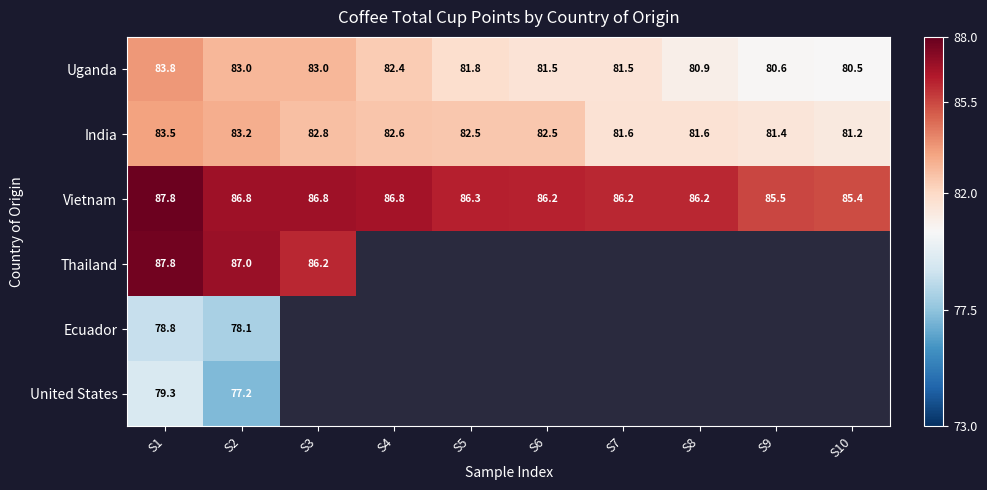

What is the greatest value displayed?

87.8